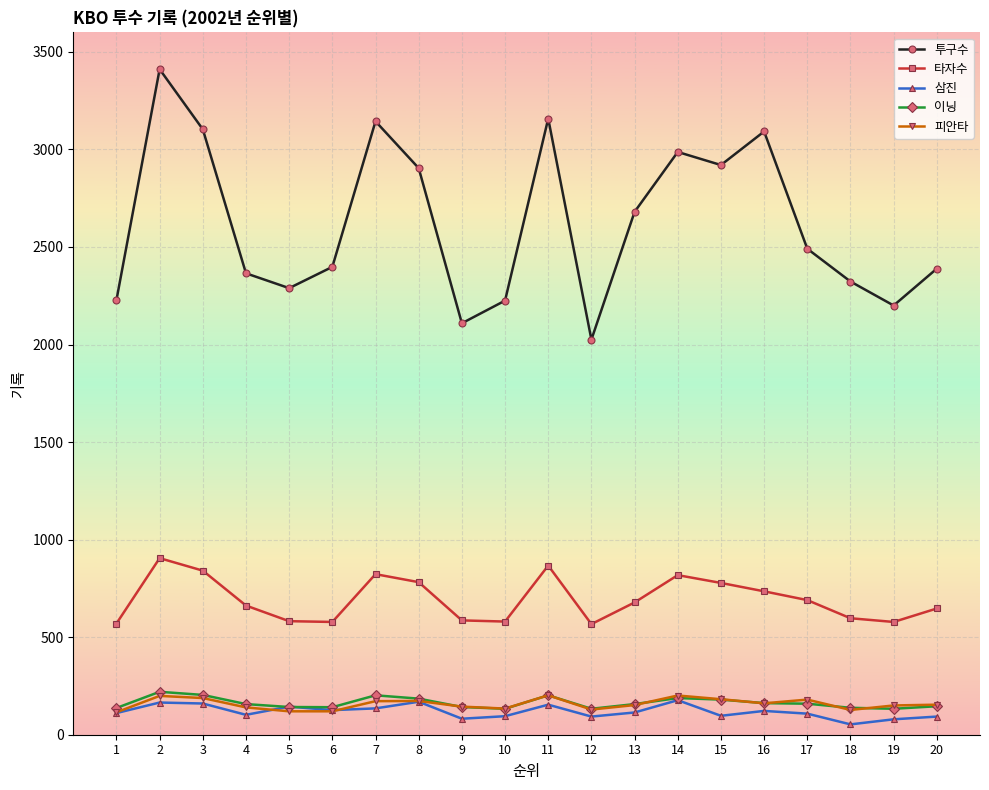

Which series has the largest total across all categories?

투구수